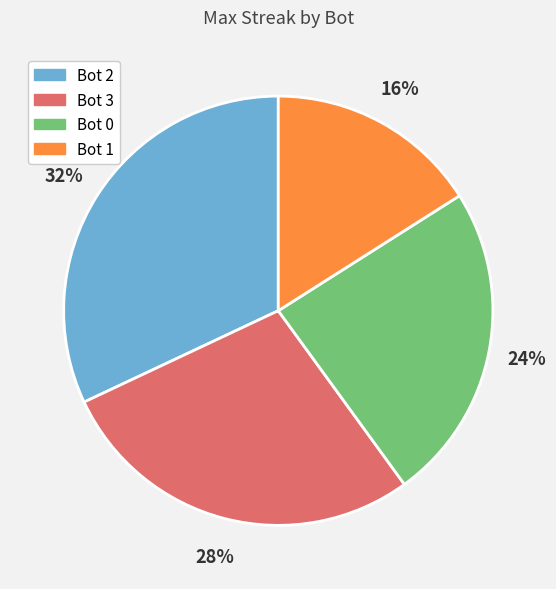

To the nearest percent, what is the difference between the largest and smallest slice percentages?

16%